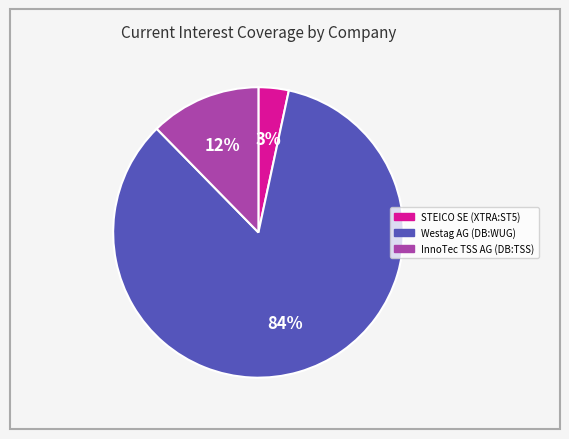

The Westag AG (DB:WUG) slice represents 77% of the pie. True or false?

False